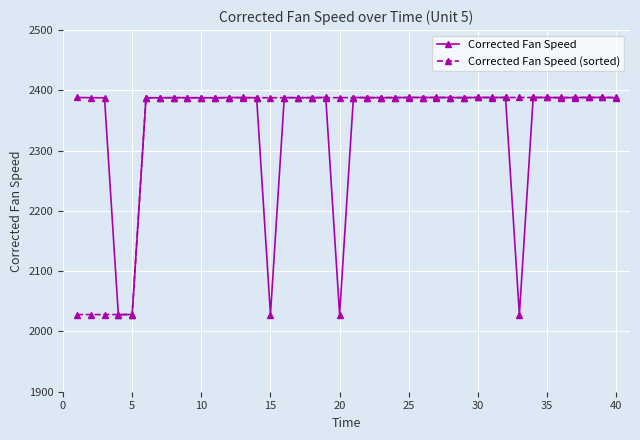

How many data points in Corrected Fan Speed (sorted) are above 2388?

20